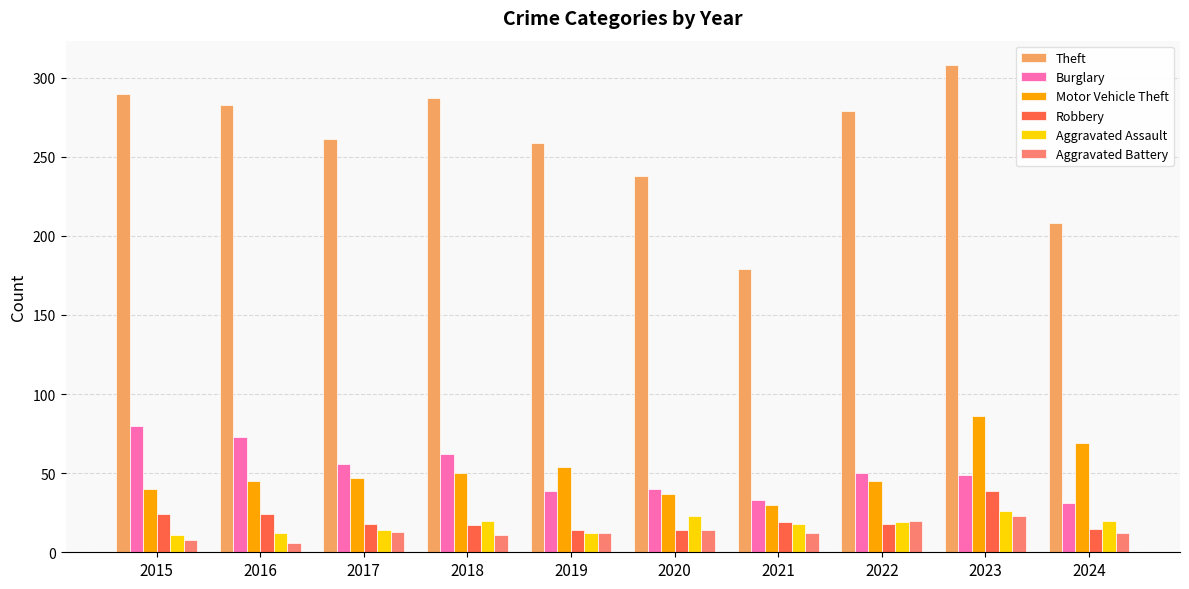

What is the sum of the Motor Vehicle Theft values at 2018 and 2016?

95